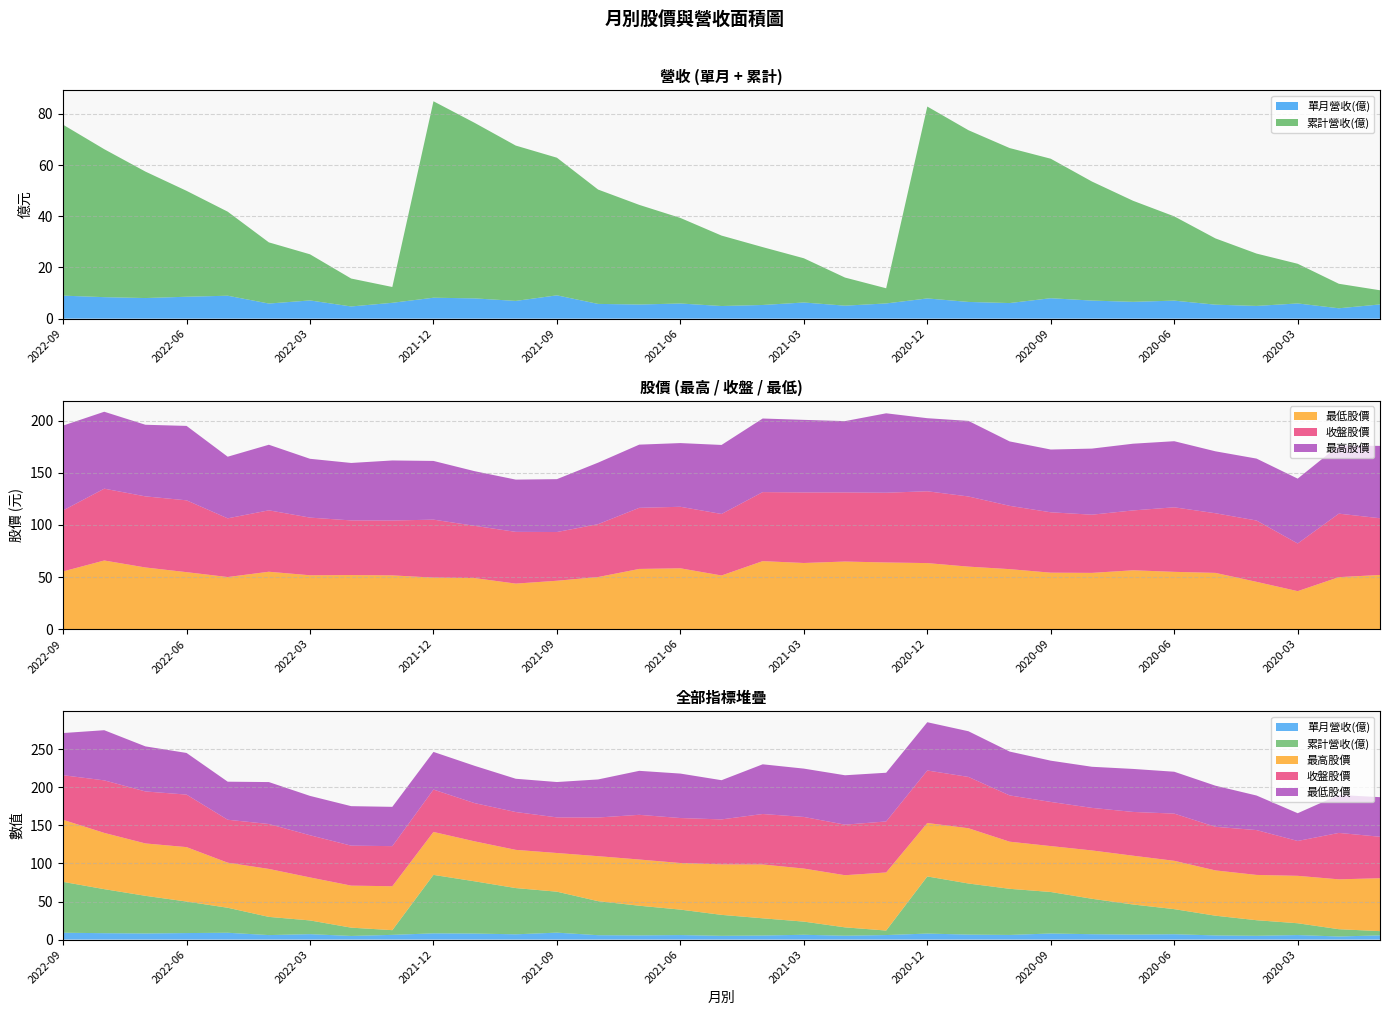

Reading right to left, extract all data points from this chart.

單月營收(億): 5.5	4.0	5.9	5.0	5.5	7.0	6.6	7.0	8.0	6.1	6.5	7.9	5.9	5.1	6.3	5.3	4.9	5.9	5.5	5.8	9.1	6.9	7.9	8.2	6.2	4.8	7.1	5.9	8.9	8.6	8.0	8.4	9.0
累計營收(億): 5.5	9.6	15.5	20.5	25.9	33.0	39.5	46.5	54.5	60.6	67.1	75.0	5.9	11.0	17.3	22.6	27.5	33.5	39.0	44.7	53.8	60.7	68.6	76.8	6.2	10.9	18.0	23.9	32.9	41.4	49.5	57.9	66.8
最高股價: 69.5	65.5	62.3	59.5	59.5	63.5	64.1	63.5	60.3	61.9	72.6	70.2	76.3	68.5	69.7	70.7	66.3	61.2	60.7	59.1	50.8	50.2	52.5	56.4	57.7	55.2	56.5	63.0	59.2	71.5	68.8	73.9	81.5
收盤股價: 54.5	61.0	45.8	58.9	57.3	62.0	57.5	55.9	58.0	60.8	67.4	69.0	67.0	66.4	67.8	66.3	59.1	59.1	58.7	50.8	46.8	49.7	50.2	55.7	52.7	52.5	55.4	59.0	56.4	69.0	68.3	69.0	58.6
最低股價: 52.0	49.9	36.5	45.4	54.0	55.0	56.5	54.0	54.2	57.6	60.0	63.4	64.0	64.9	63.5	65.3	51.5	58.4	57.8	50.0	46.5	43.7	49.0	49.5	51.6	51.9	51.7	55.1	50.0	54.7	59.2	65.9	55.4